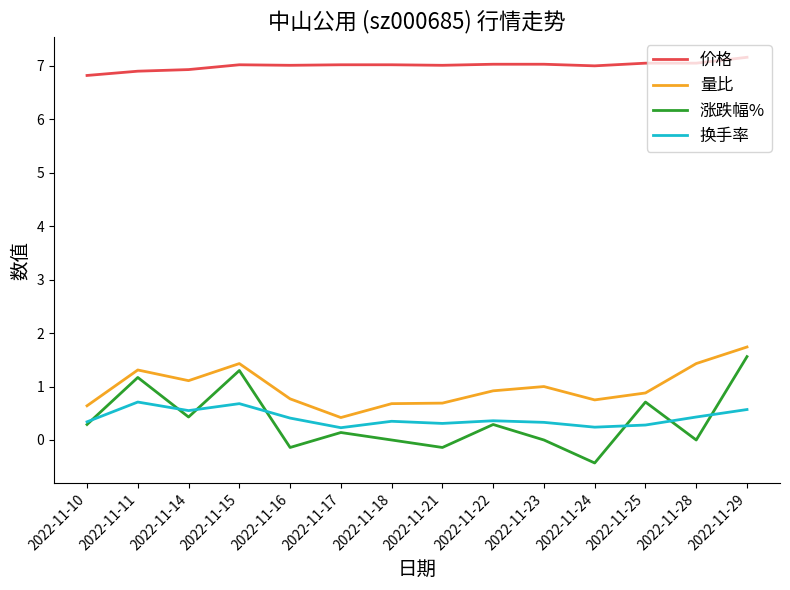

What is the difference between the maximum and minimum values in the 价格 series?

0.3